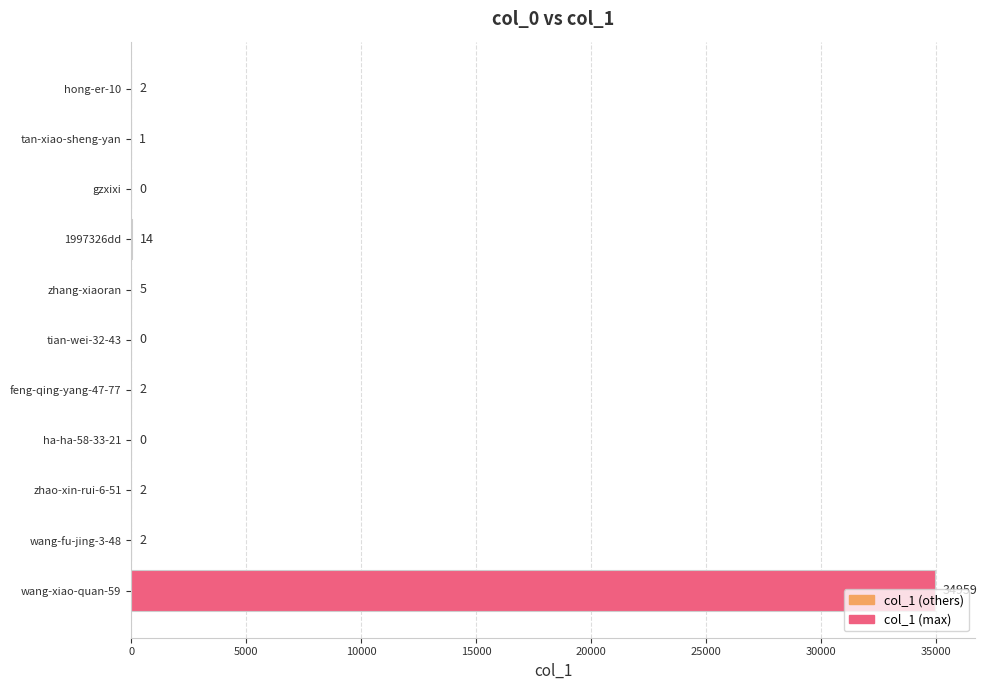

Between zhang-xiaoran and wang-fu-jing-3-48, which is larger?

zhang-xiaoran